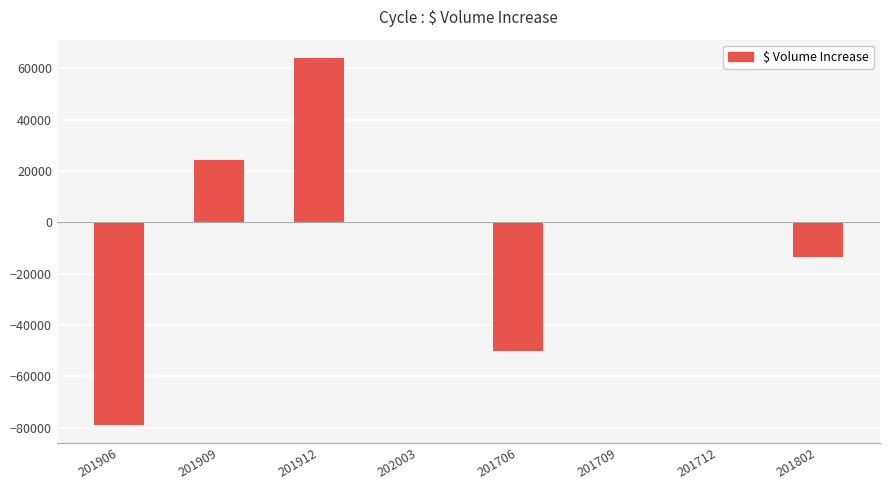

What is the change in value from 202003 to 201802?

-13553.5